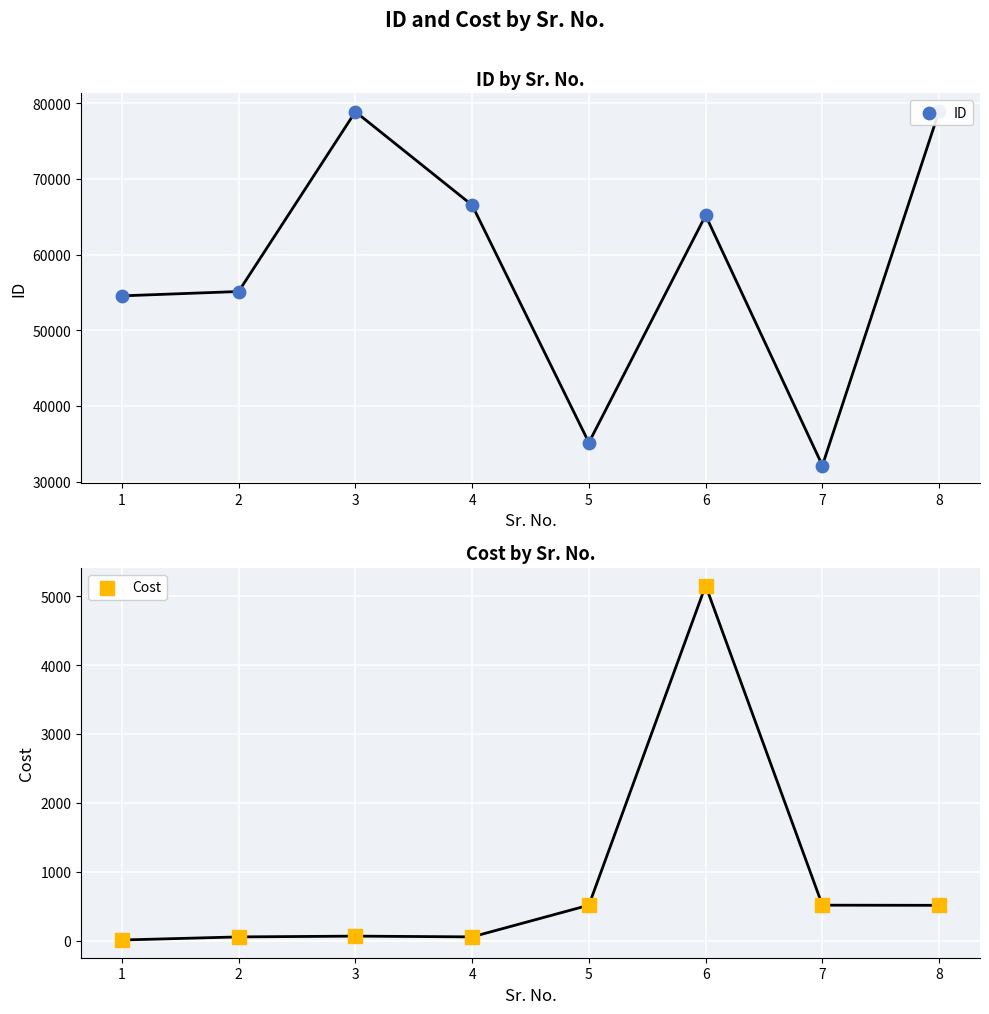

At which category is the sum across all series the highest?

8